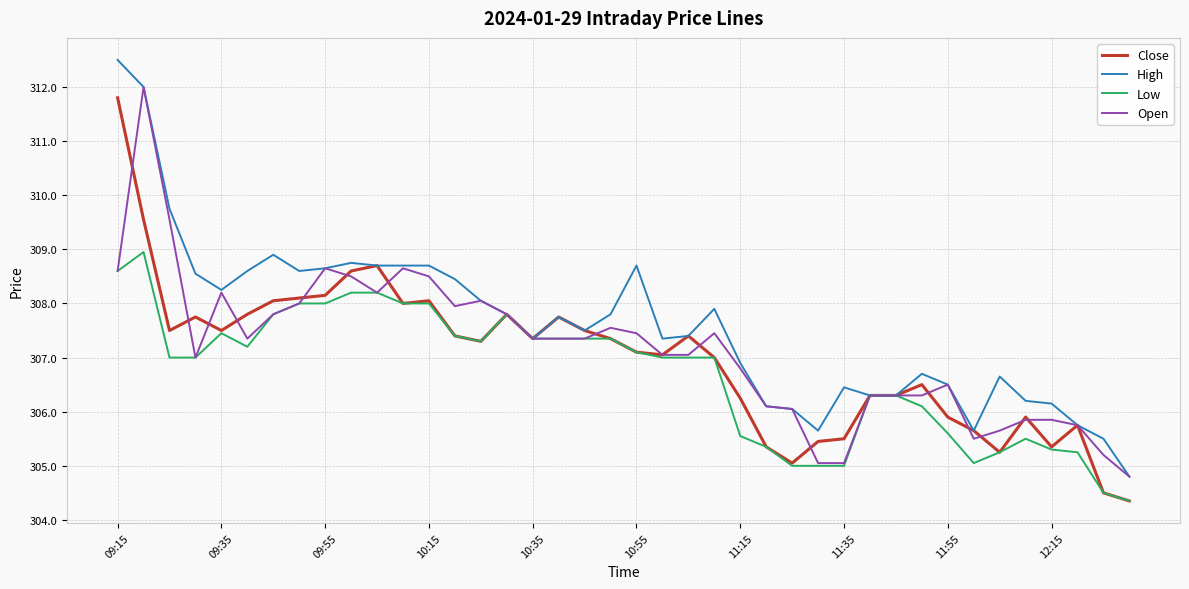

Which series has the largest range (max minus min)?

High